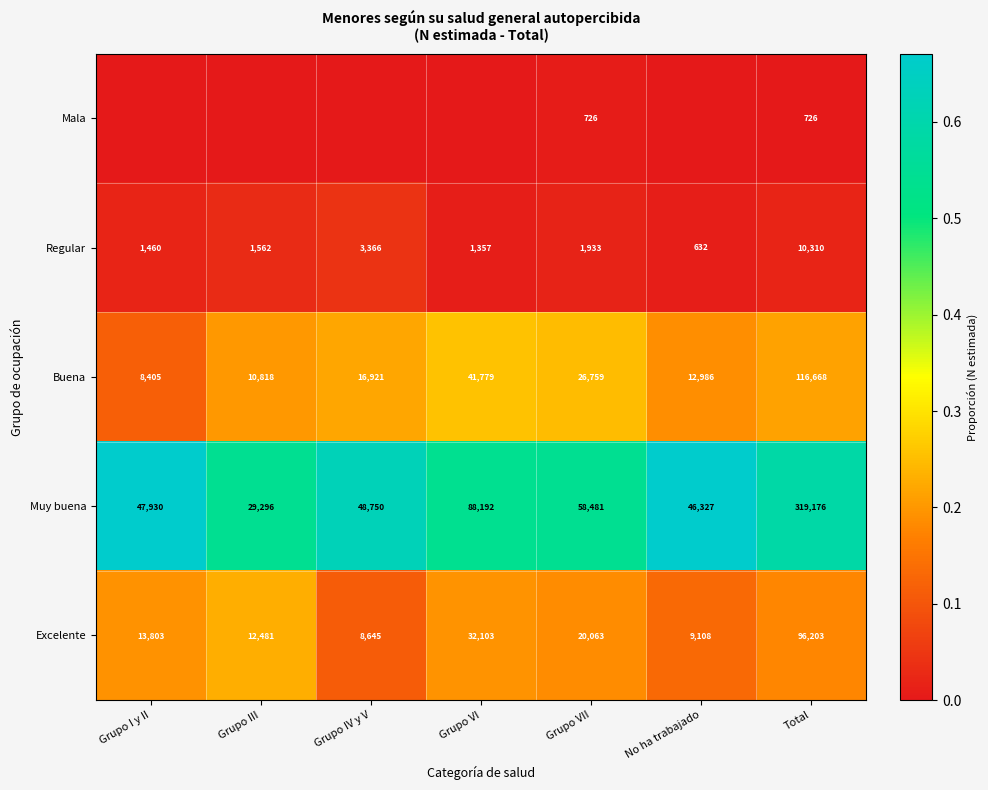

What is the difference between the maximum and minimum values in the Buena series?

108263